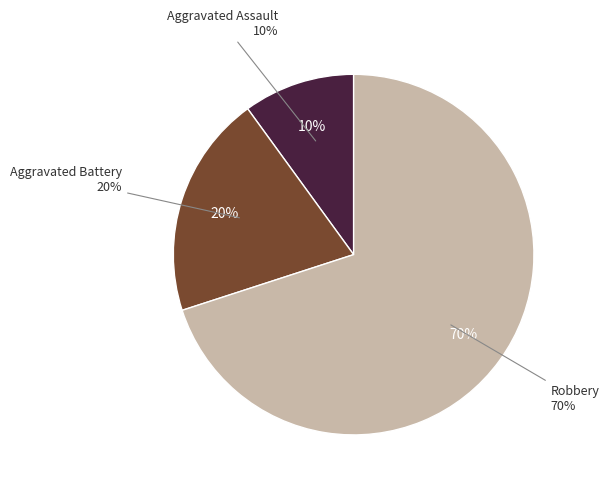

The Aggravated Battery slice represents 28% of the pie. True or false?

False